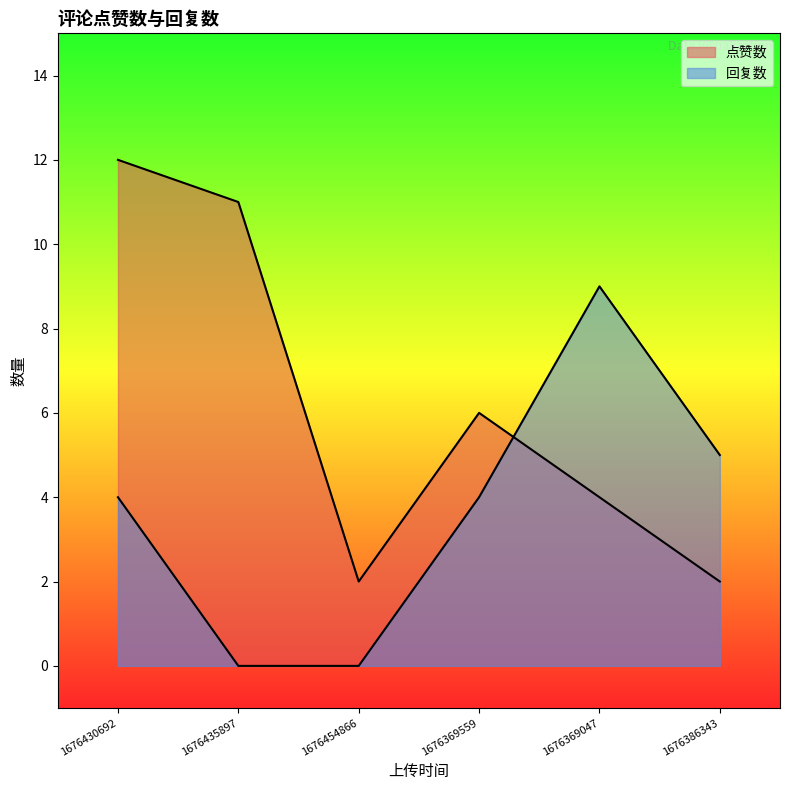

In 回复数, how many points are higher than both neighbors (excluding endpoints)?

1